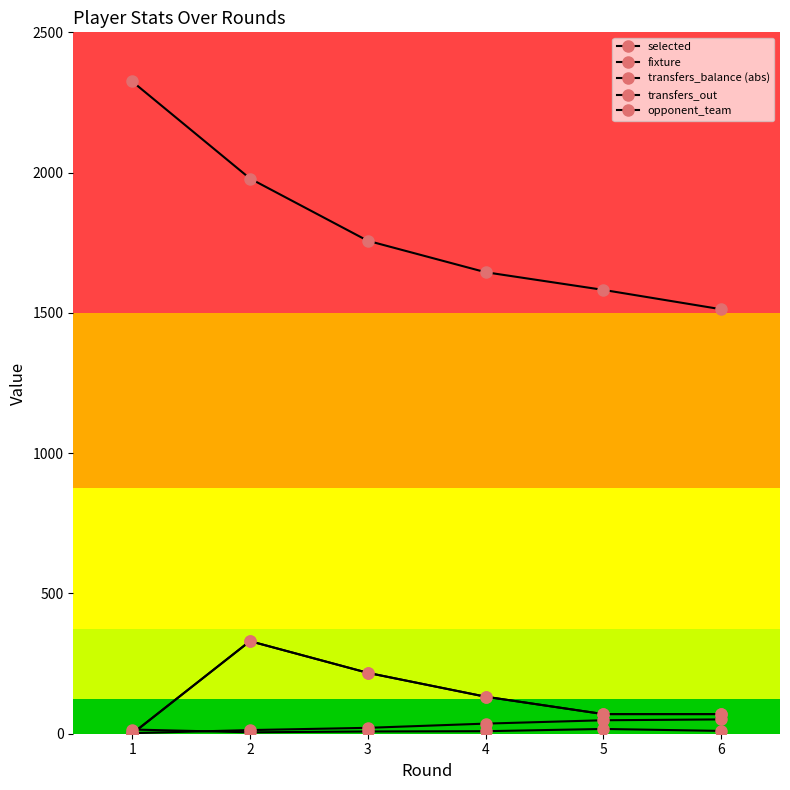

True or false: transfers_out has more than 1 interior local peaks.

False